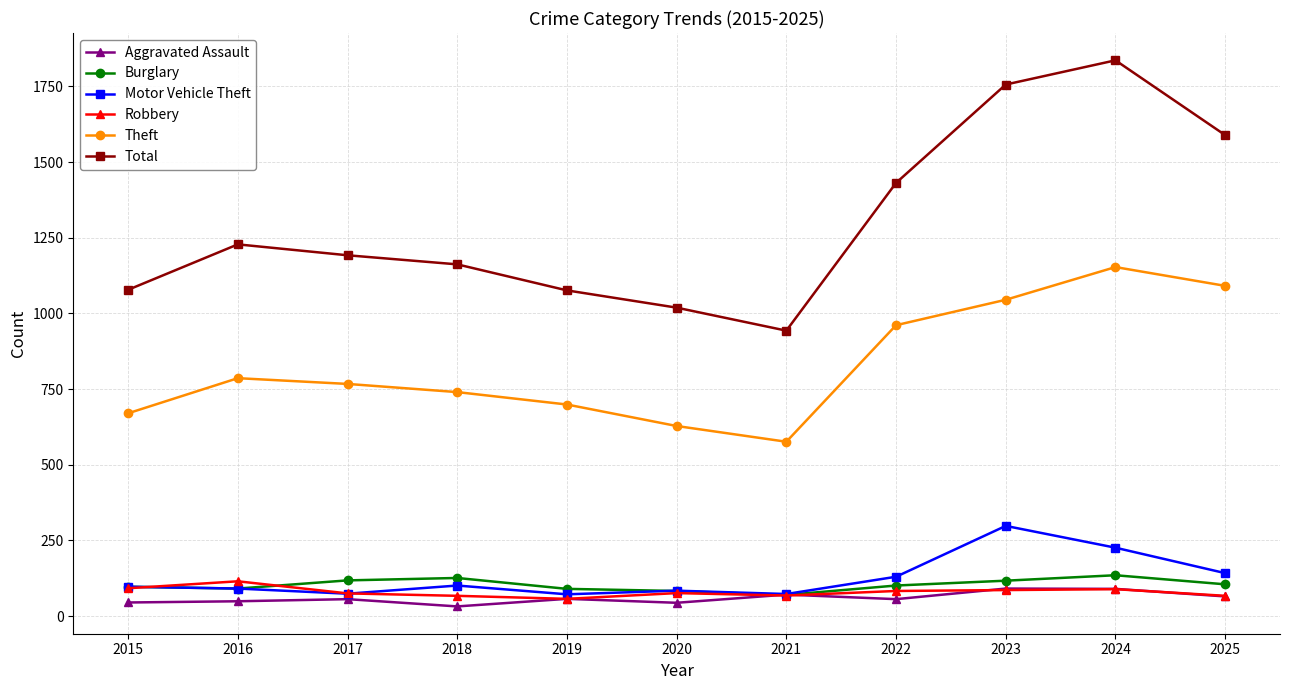

True or false: Aggravated Assault has more than 0 points higher than both neighbors.

True